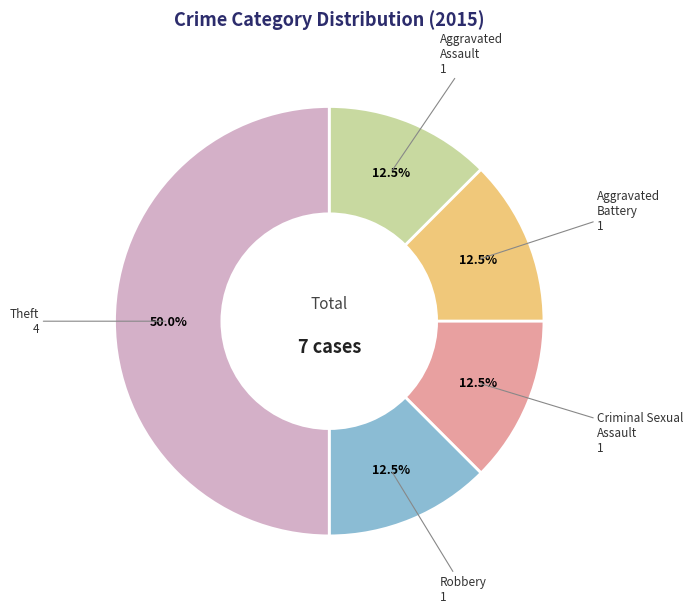

How many slices are in this pie chart?

5